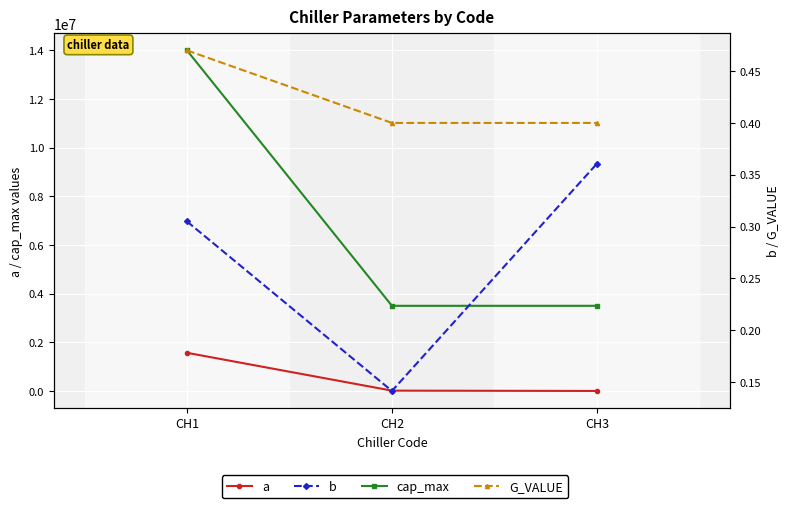

The value of b at CH3 is 0.4. True or false?

True